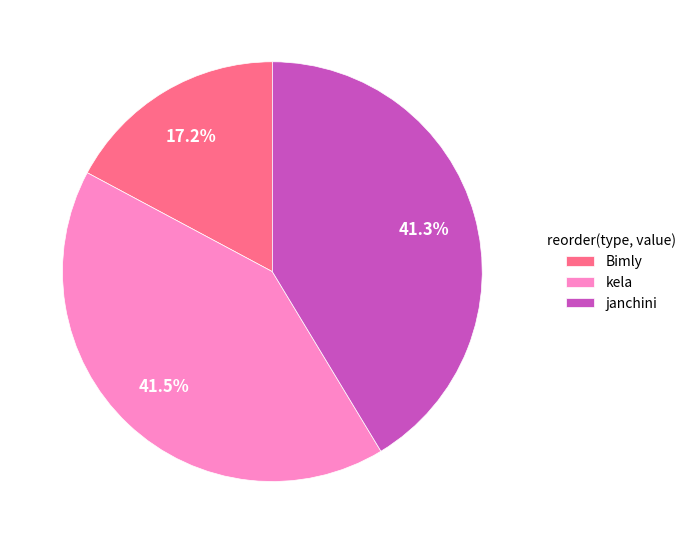

Is the sum of janchini and kela greater than half?

Yes